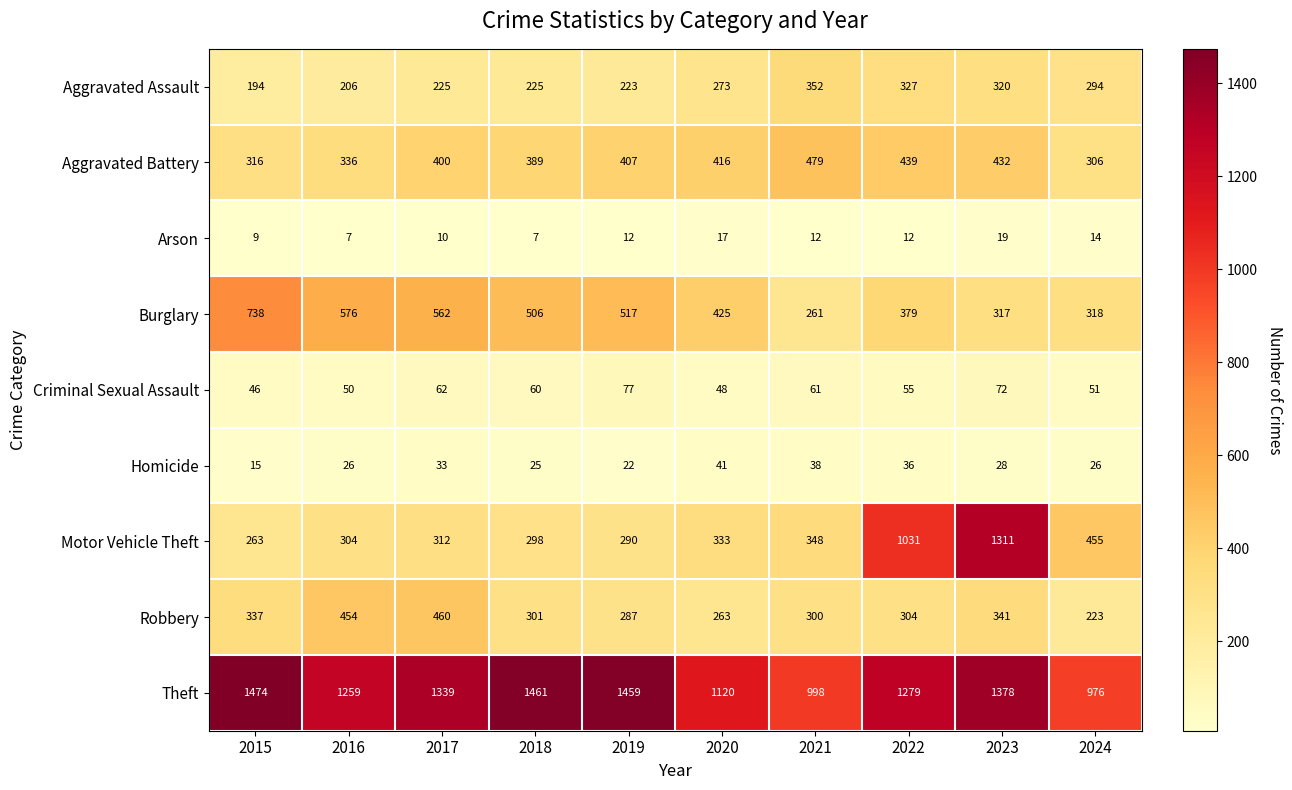

Where is Robbery nearest to the value 341?

2023